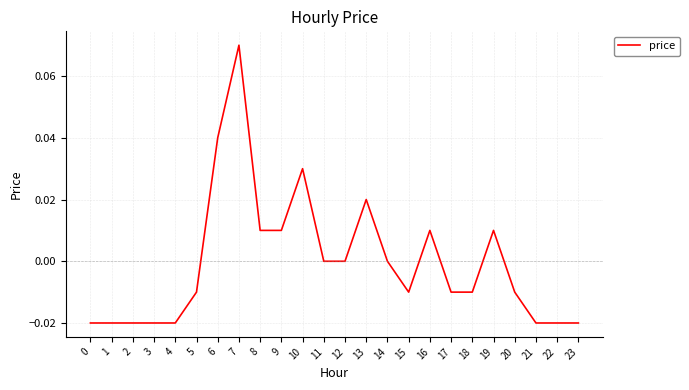

The value at 6 is 0.0. True or false?

True